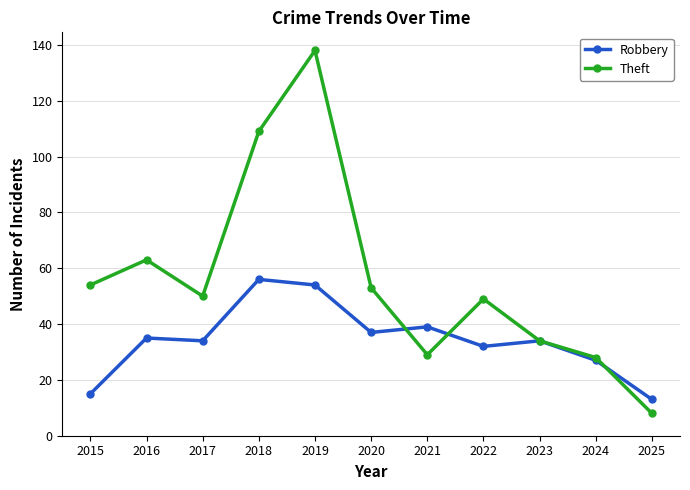

How many distinct data groups are displayed?

2